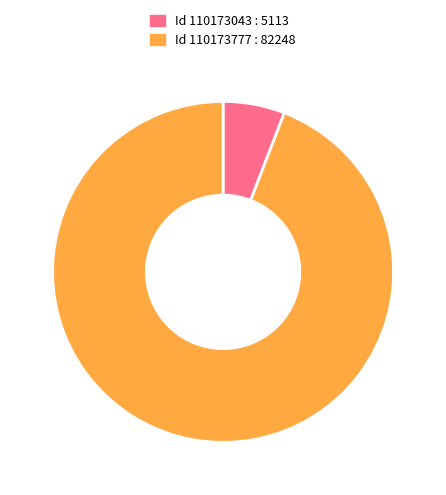

Is there any slice that represents more than half of the pie?

Yes